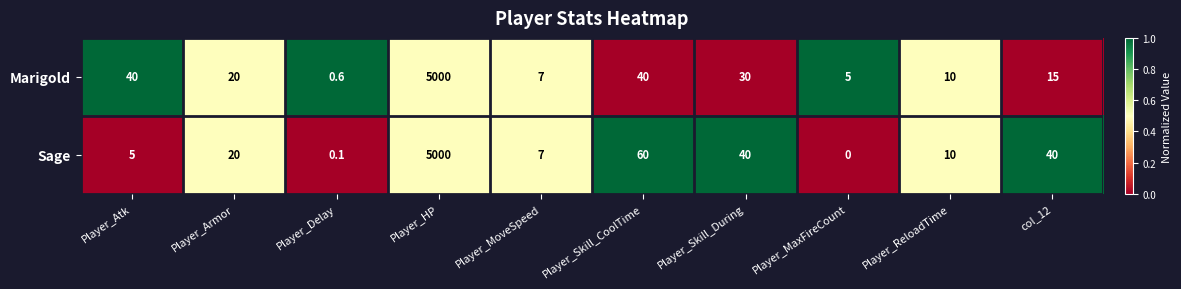

List the series in order of their overall mean, highest first.

Sage, Marigold